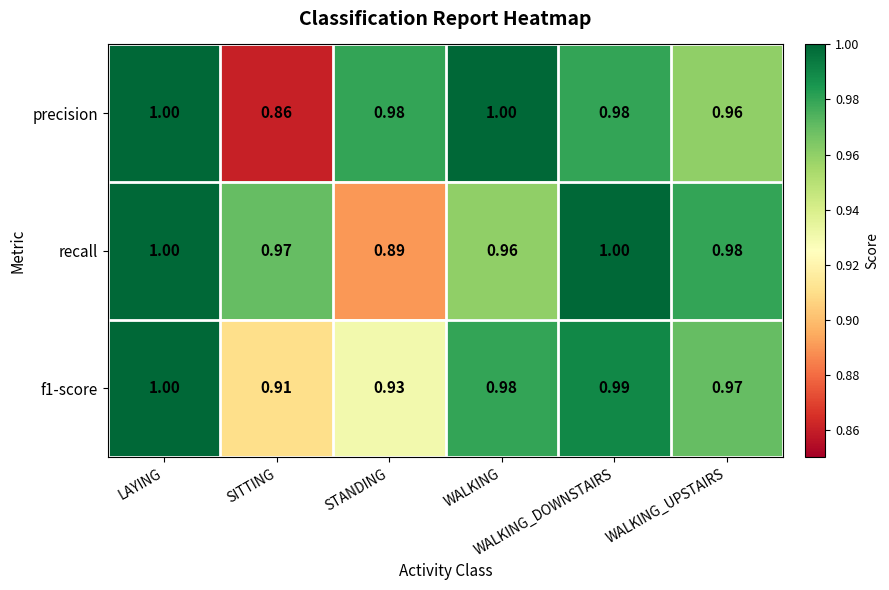

Reading left to right, list all the values displayed in this chart.

precision: LAYING=1.0	SITTING=0.9	STANDING=1.0	WALKING=1.0	WALKING_DOWNSTAIRS=1.0	WALKING_UPSTAIRS=1.0
recall: LAYING=1.0	SITTING=1.0	STANDING=0.9	WALKING=1.0	WALKING_DOWNSTAIRS=1.0	WALKING_UPSTAIRS=1.0
f1-score: LAYING=1.0	SITTING=0.9	STANDING=0.9	WALKING=1.0	WALKING_DOWNSTAIRS=1.0	WALKING_UPSTAIRS=1.0